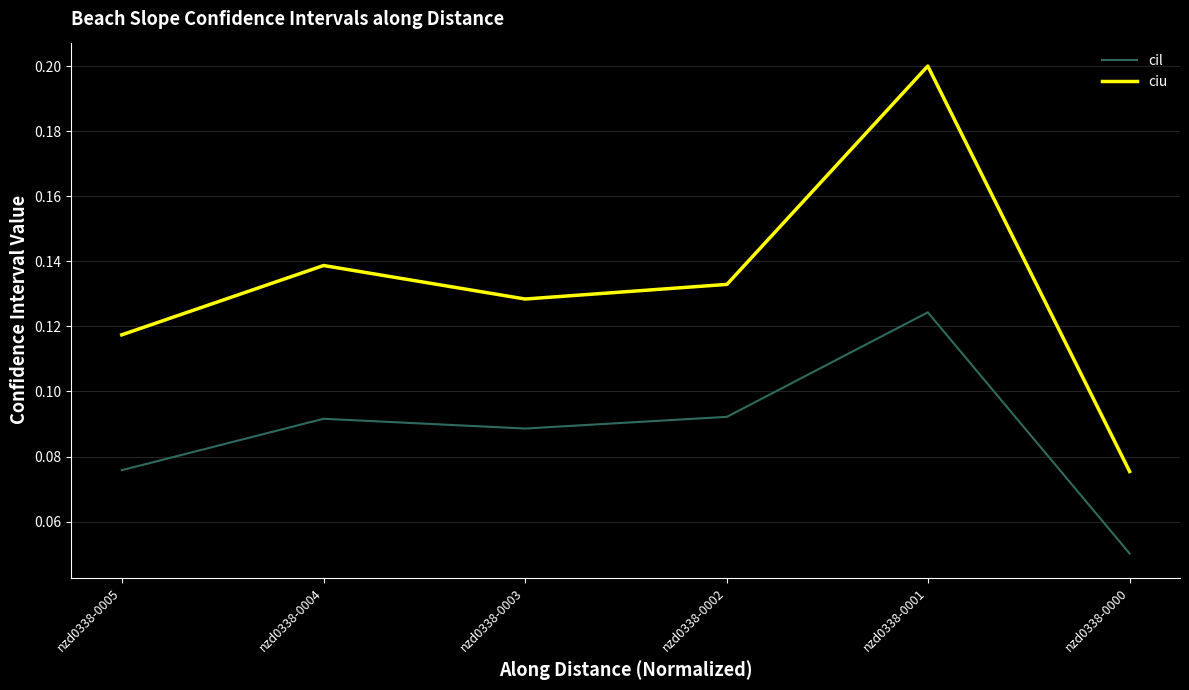

What is the average value of the cil series?

0.1